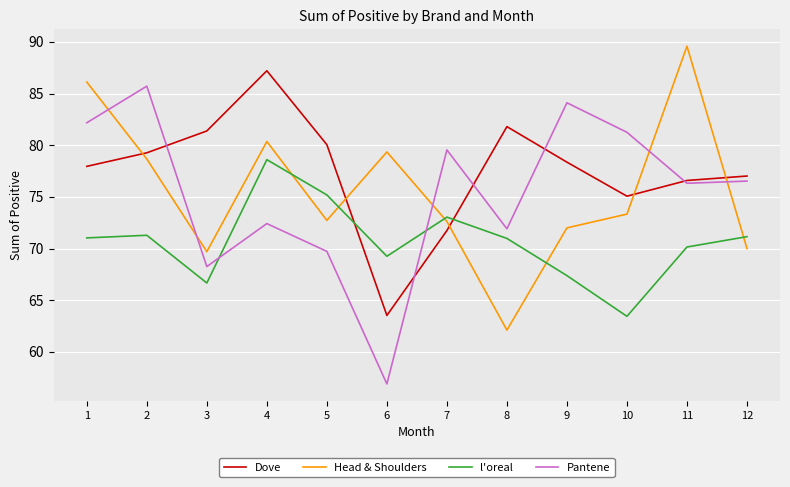

How many intersections are there between l'oreal and Head & Shoulders?

5